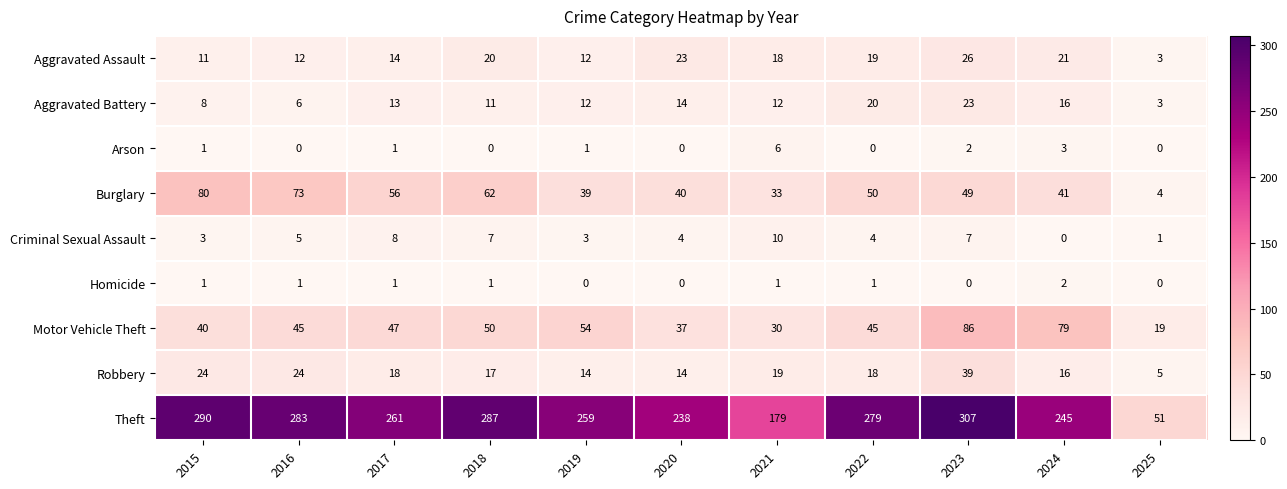

At 2023, list the series in order from largest to smallest.

Theft, Motor Vehicle Theft, Burglary, Robbery, Aggravated Assault, Aggravated Battery, Criminal Sexual Assault, Arson, Homicide